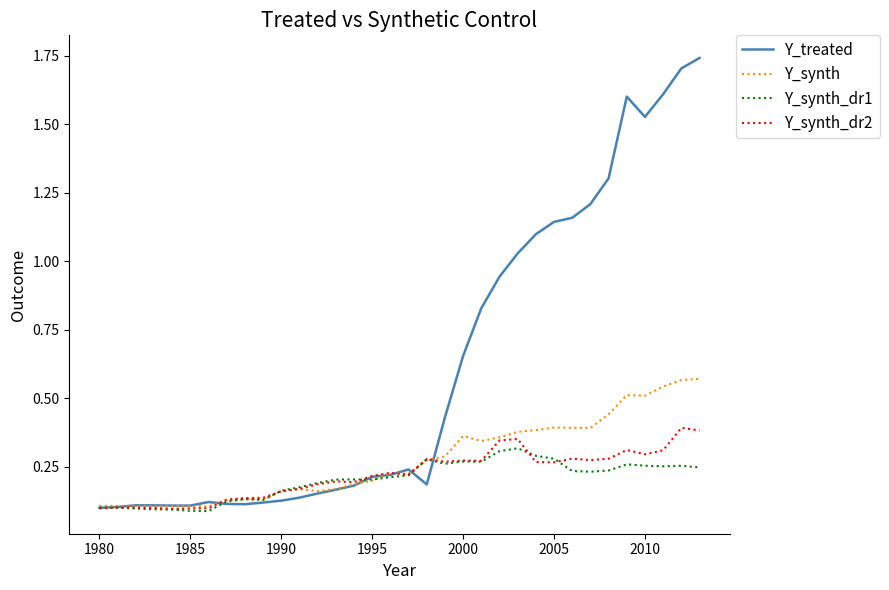

Count the Y_synth_dr1 values in the range 0 to 1.

34